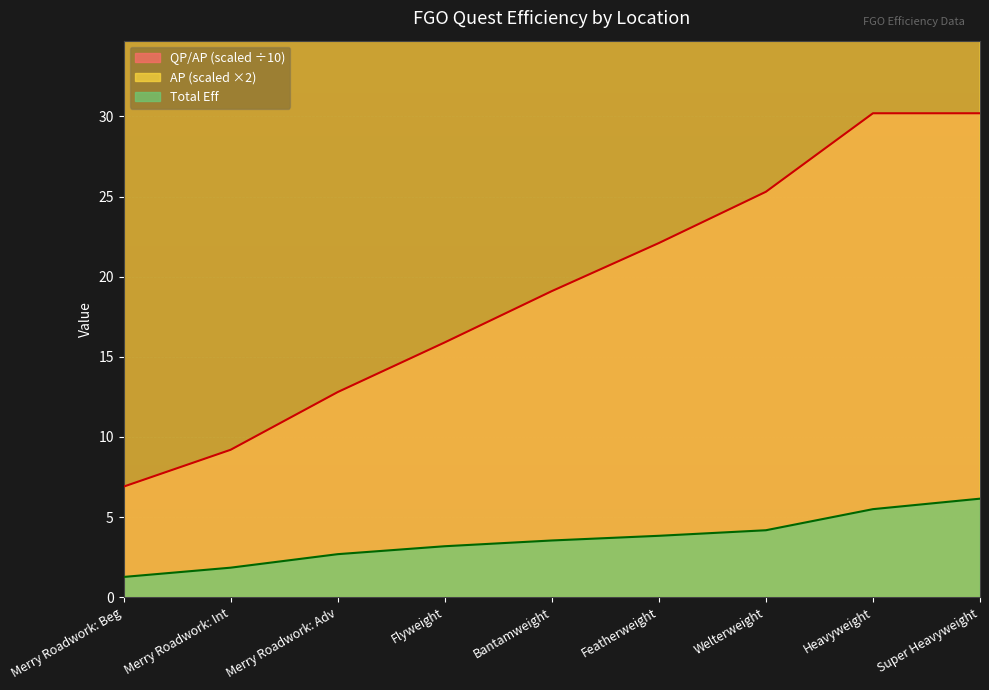

True or false: AP and QP/AP intersect in this chart.

False